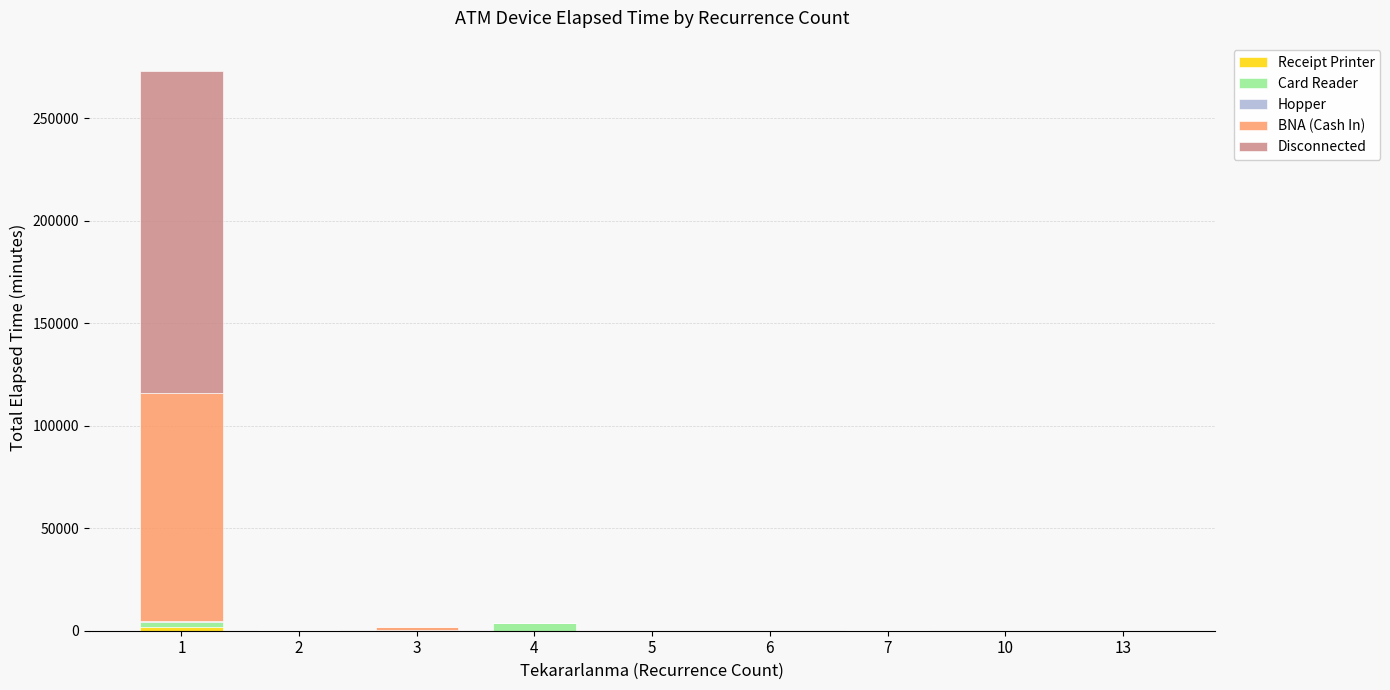

How many distinct data groups are displayed?

5